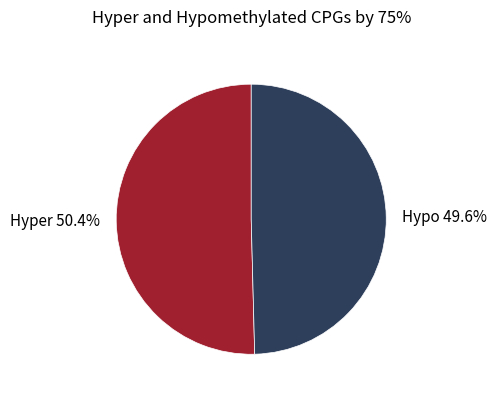

Combined, what portion of the pie is Hypo and Hyper?

100.0%